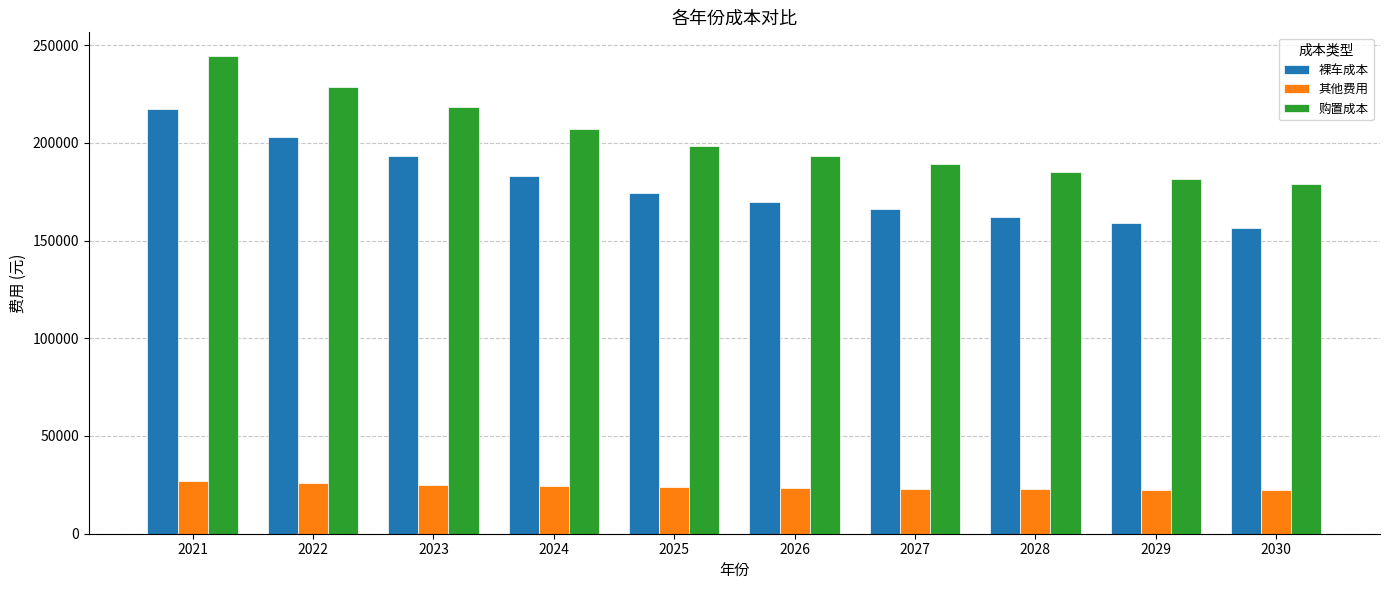

Is the value of 裸车成本 at 2021 greater than the value of 购置成本 at 2030?

Yes